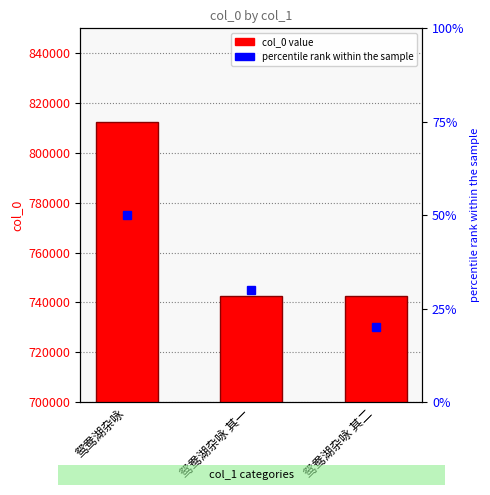

What is the smallest value displayed?

742668